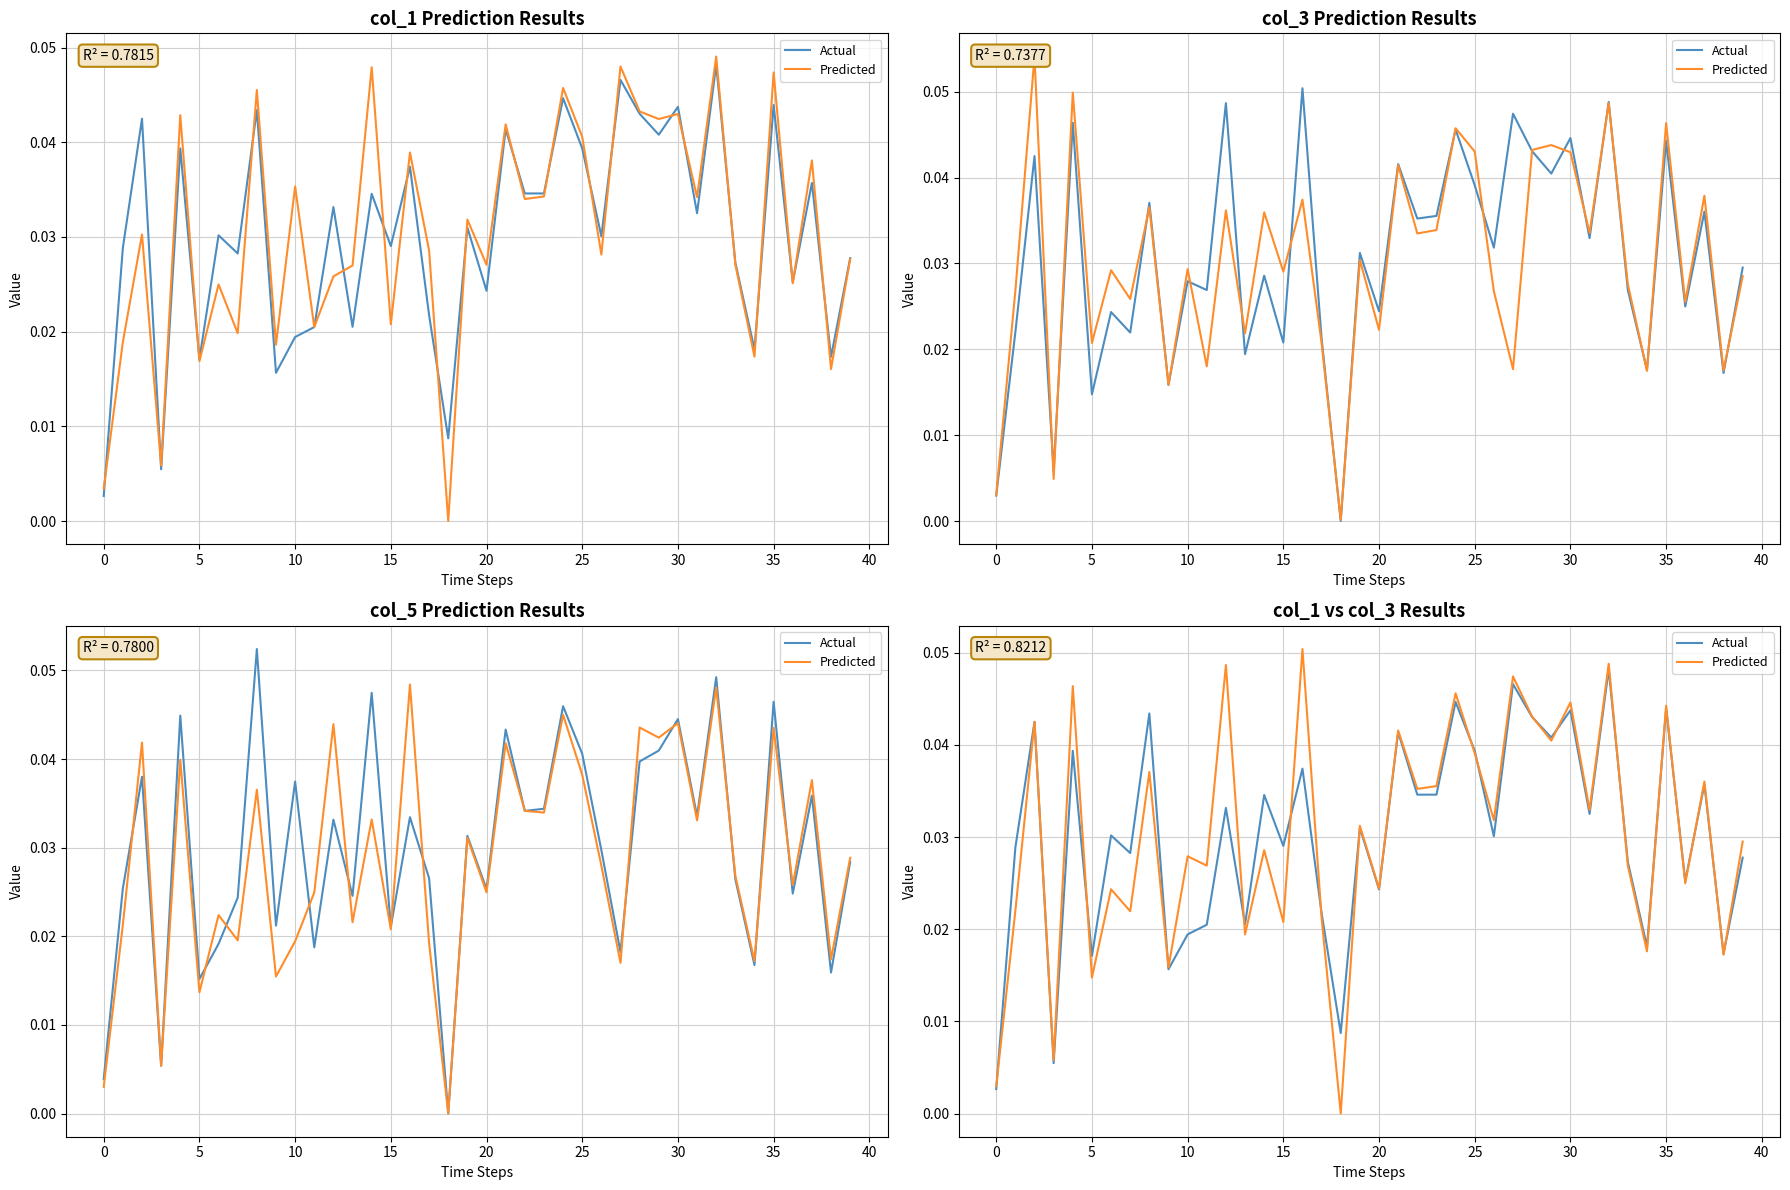

True or false: Actual has more than 0 points higher than both neighbors.

True